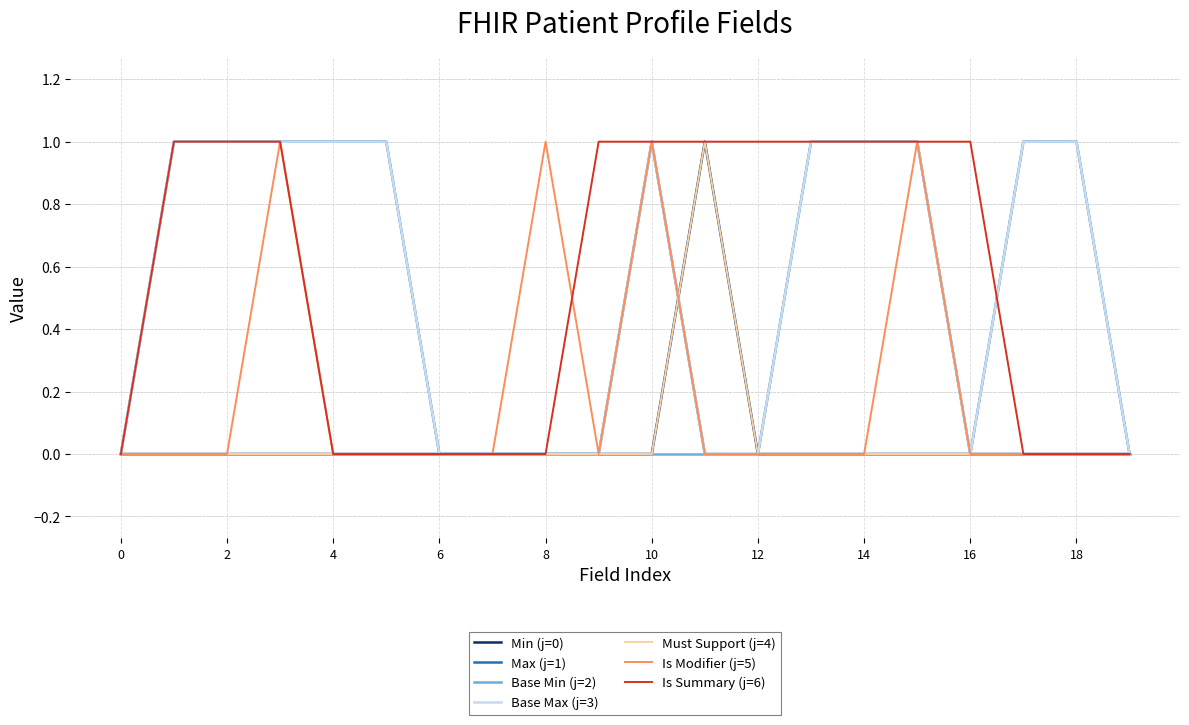

After their last crossing, which series has the higher values: Base Max (j=3) or Is Summary (j=6)?

Base Max (j=3)